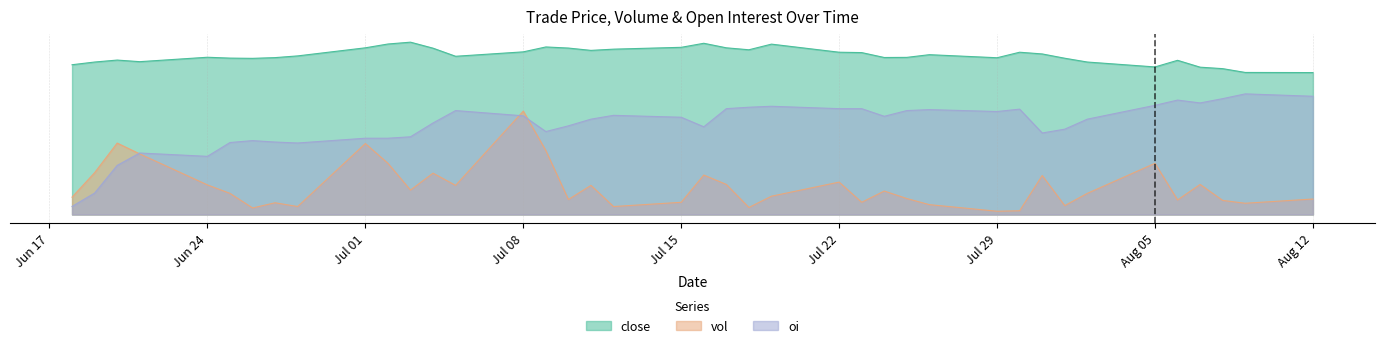

What is the approximate value of close at 20190731?

655.0